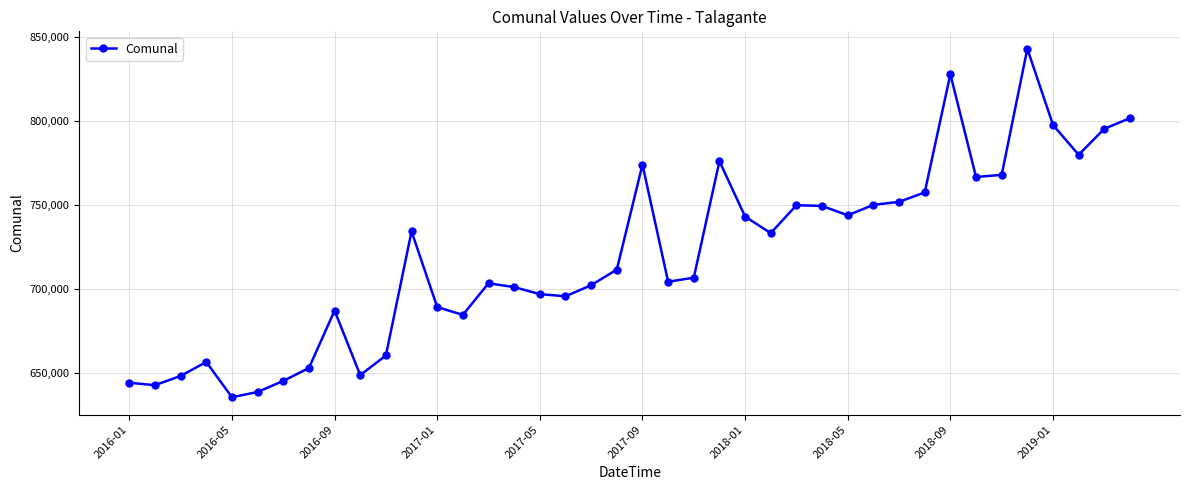

True or false: there are more than 1 points higher than both neighbors.

True